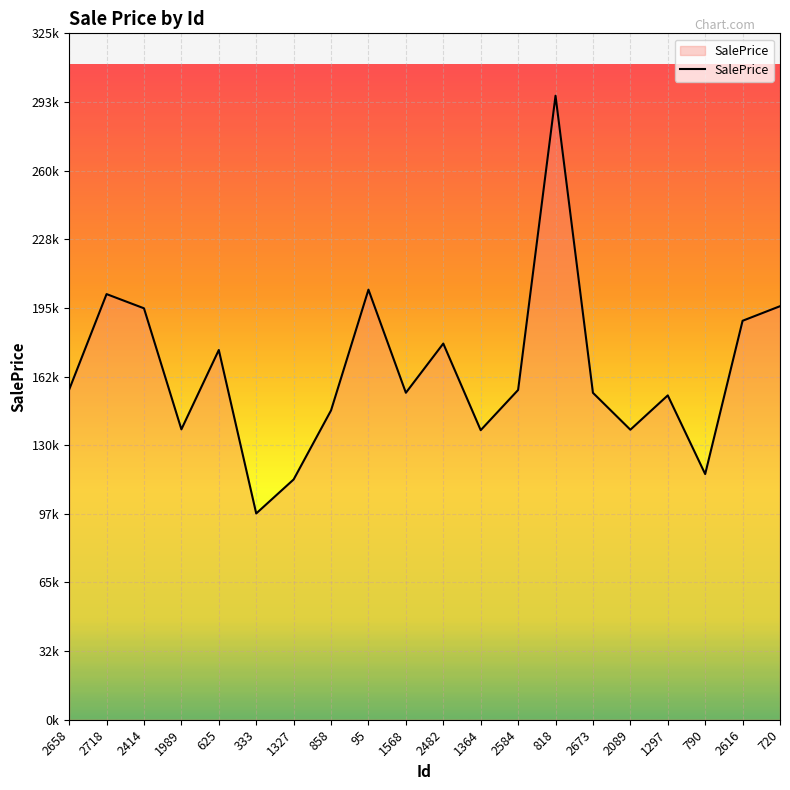

Does the chart display data point markers on the line(s)?

No